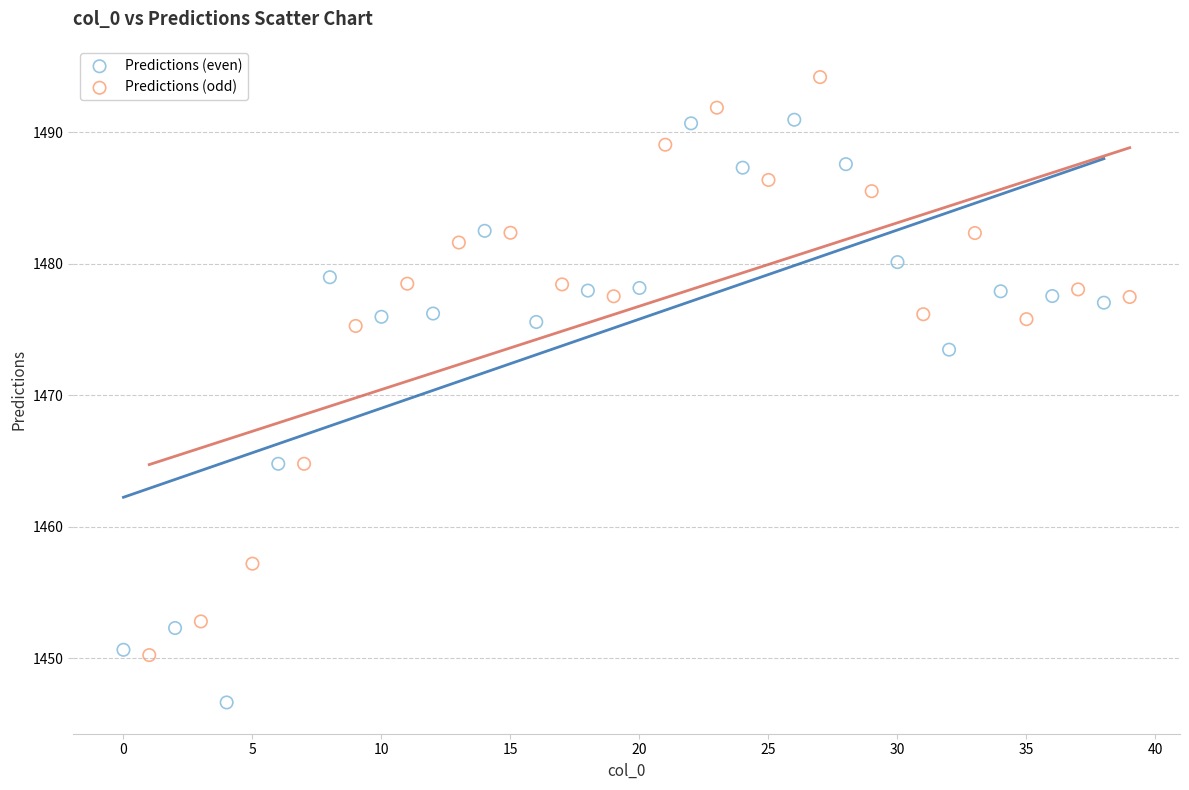

Which series has the largest Y range (max minus min)?

Predictions (even)